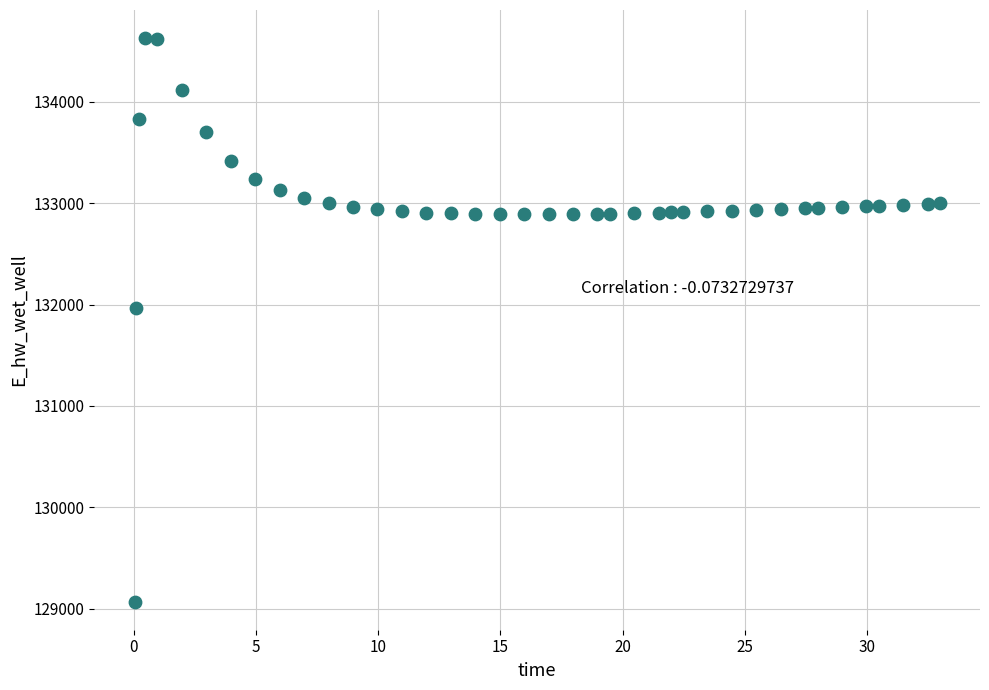

What is the range of X values (max minus min)?

32.9